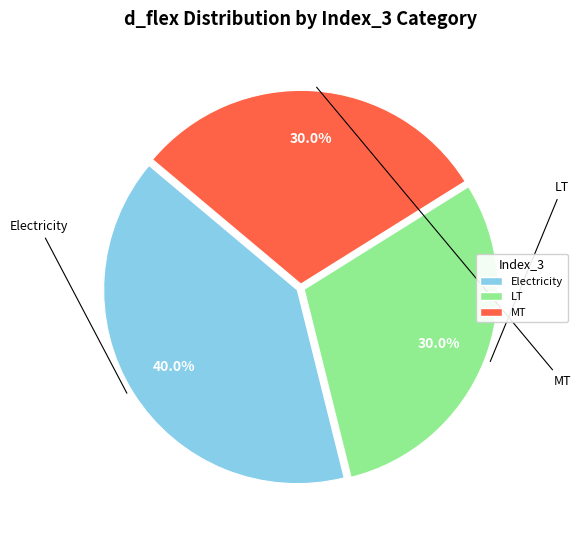

What is the ratio of the value at Electricity to the value at MT?

1.3